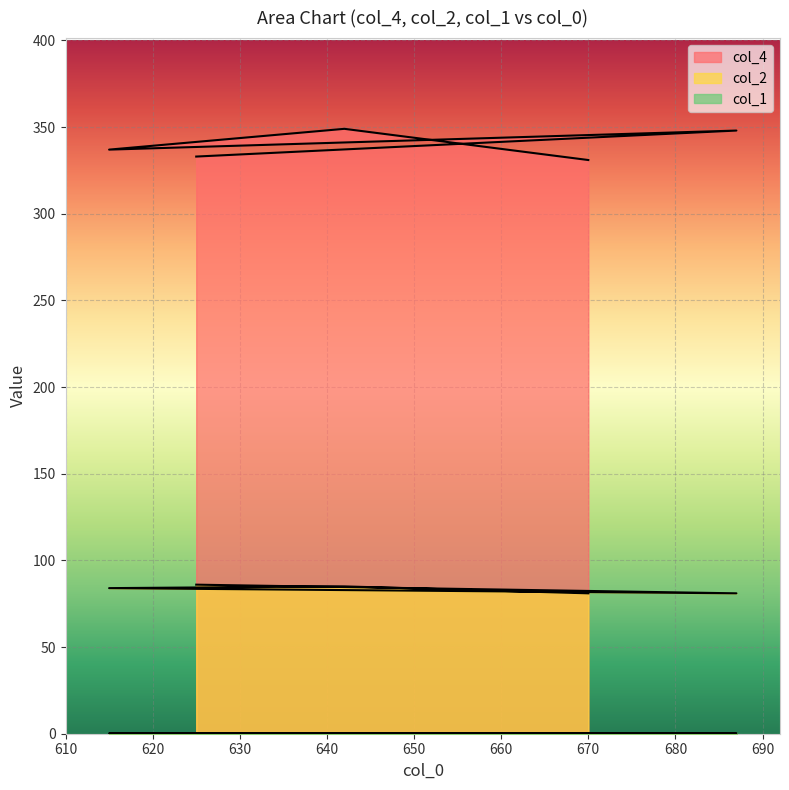

True or false: col_4 and col_1 cross at least once.

False